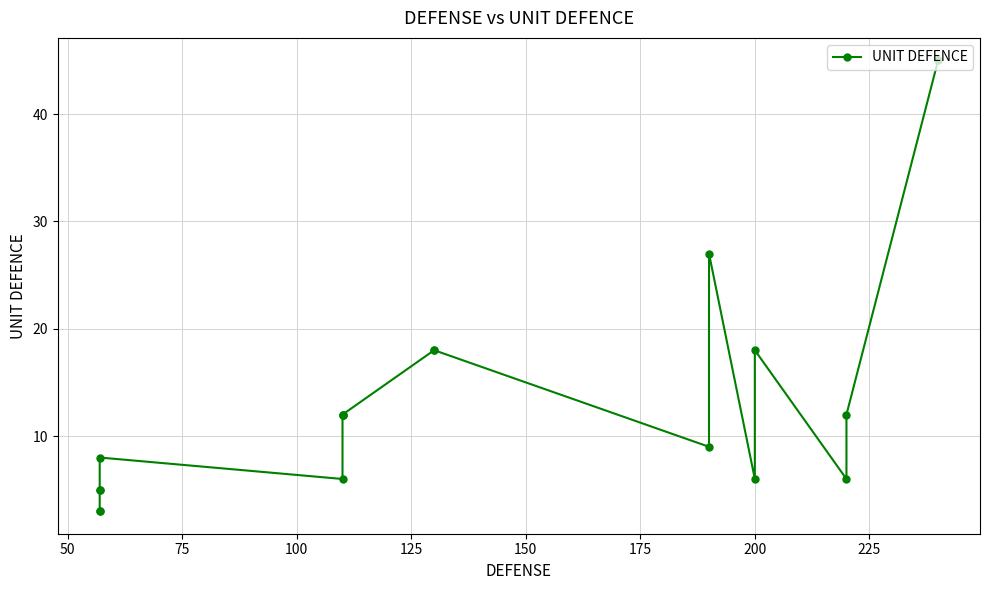

What is the smallest value displayed?

3